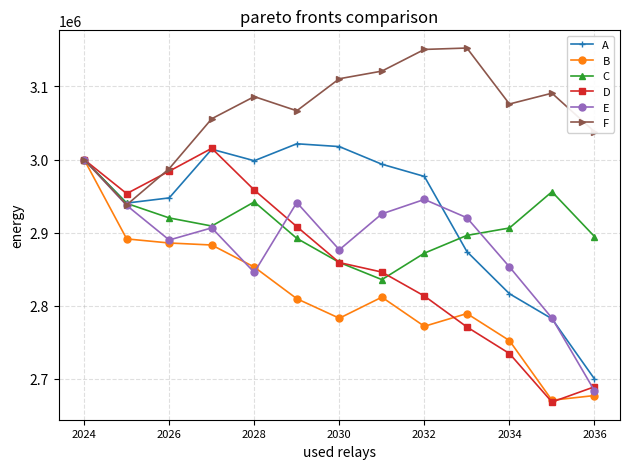

Does the chart have visible grid lines?

Yes